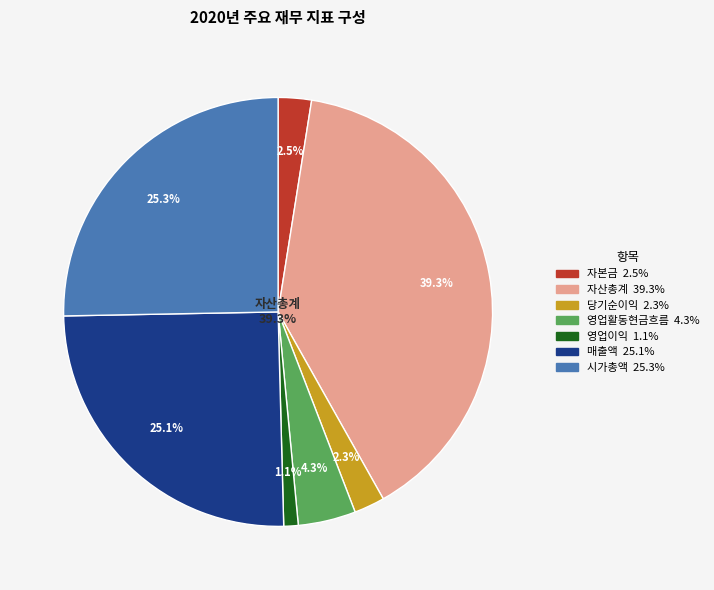

Approximately how many times larger is the value at 영업이익 compared to 당기순이익?

0.5